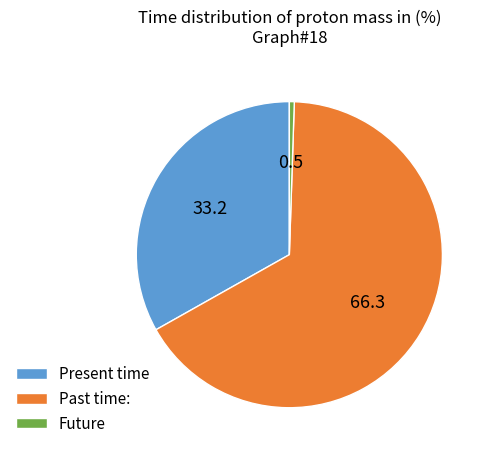

Which category accounts for the majority?

Past time: